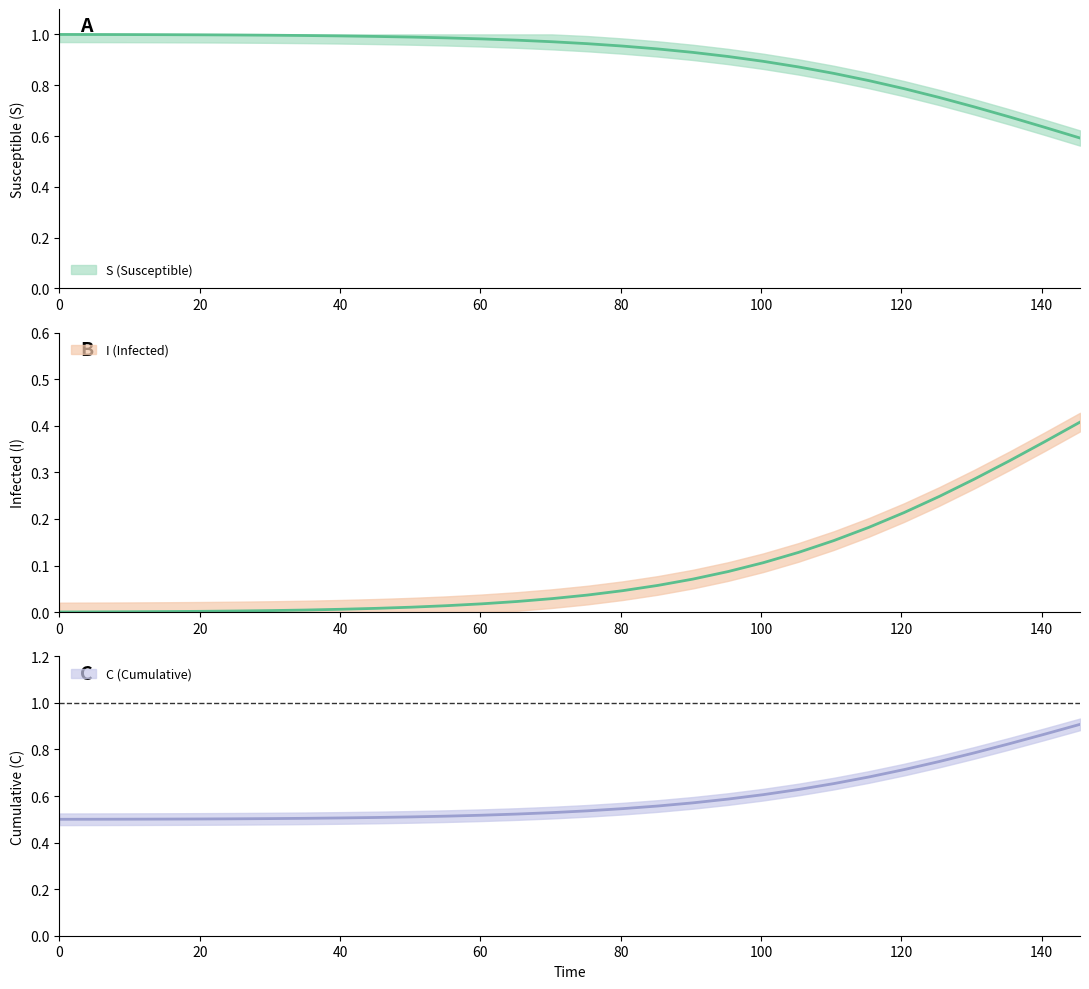

What are all the series names shown in the legend?

S, I, C